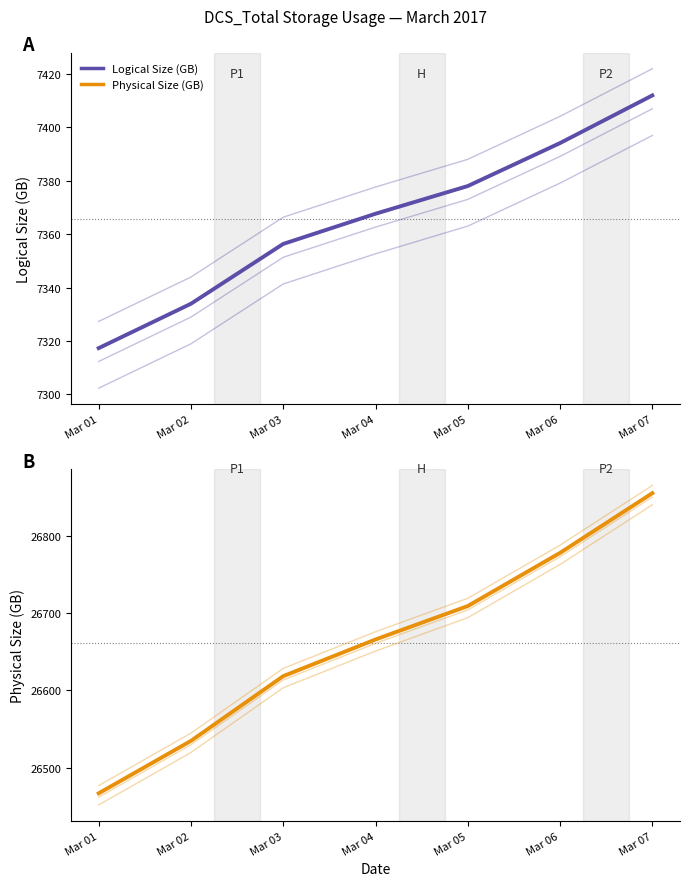

At which category is the sum across all series the highest?

Mar 07